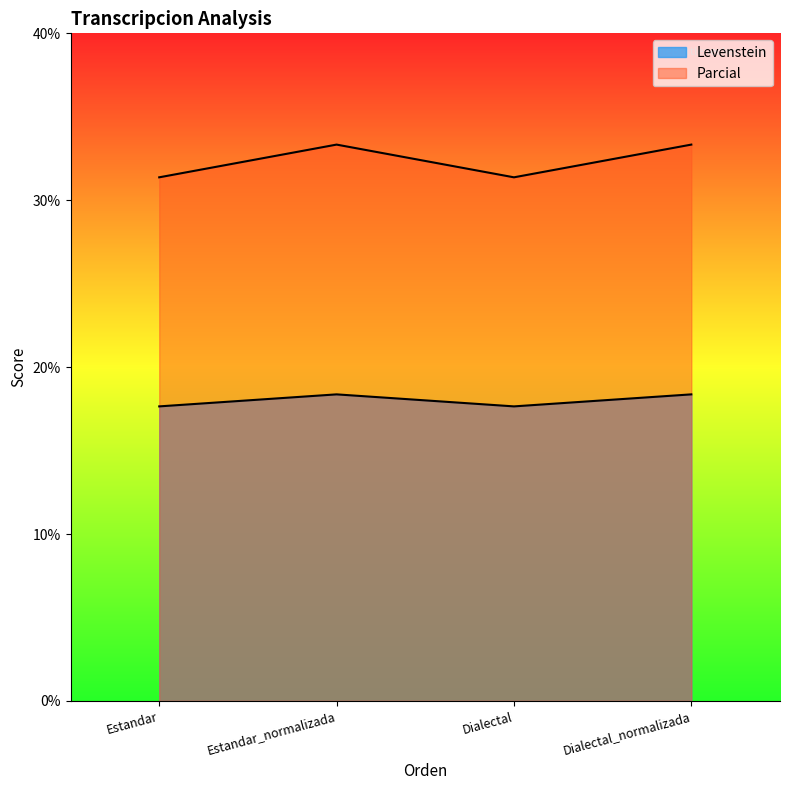

How many lines are shown in the chart?

2